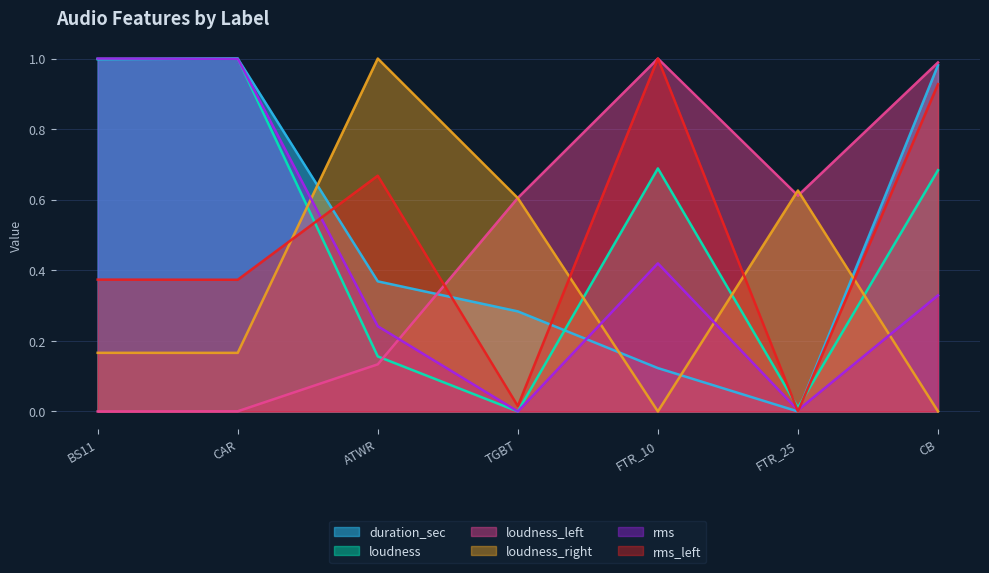

What position from the left is TGBT?

4